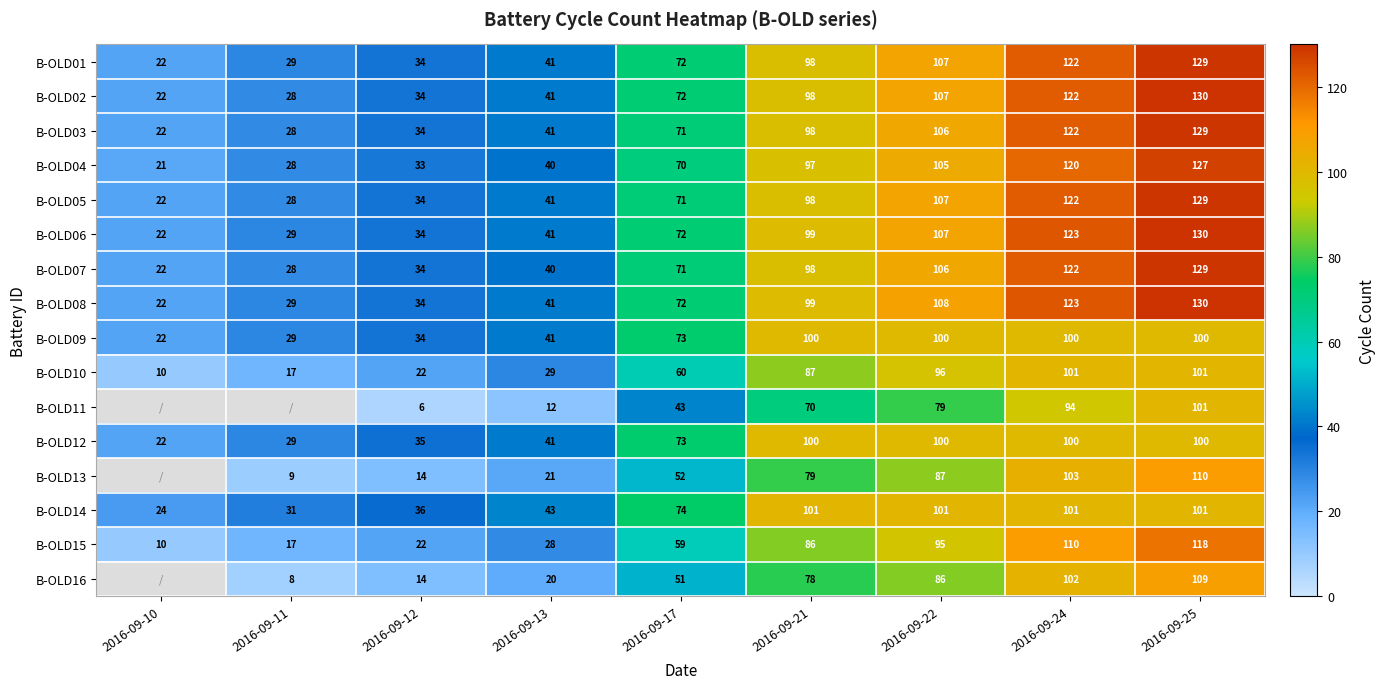

Count the number of data series in this chart.

16